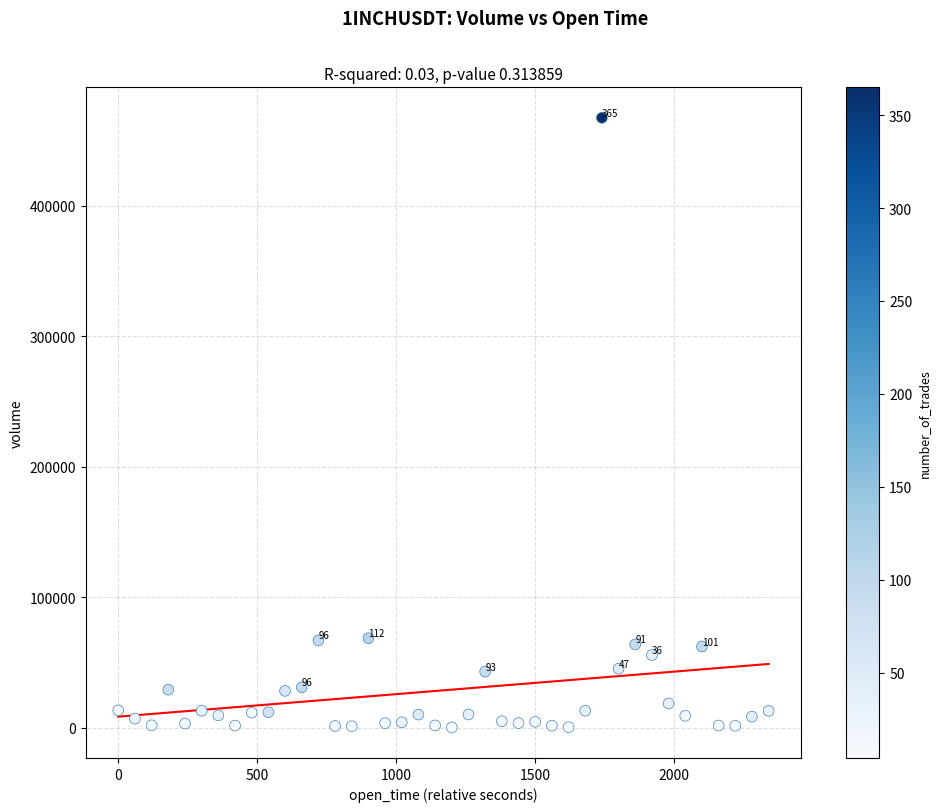

What is the range of Y values (max minus min)?

467039